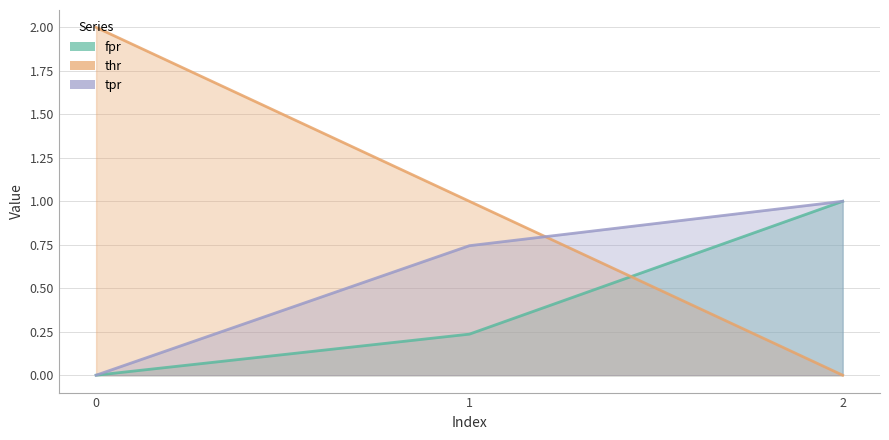

Which series has the largest total across all categories?

thr